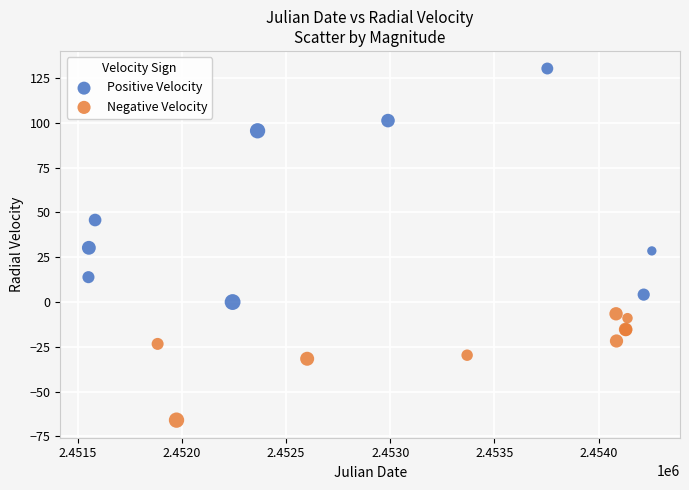

Which series reaches the maximum Y coordinate?

Positive Velocity